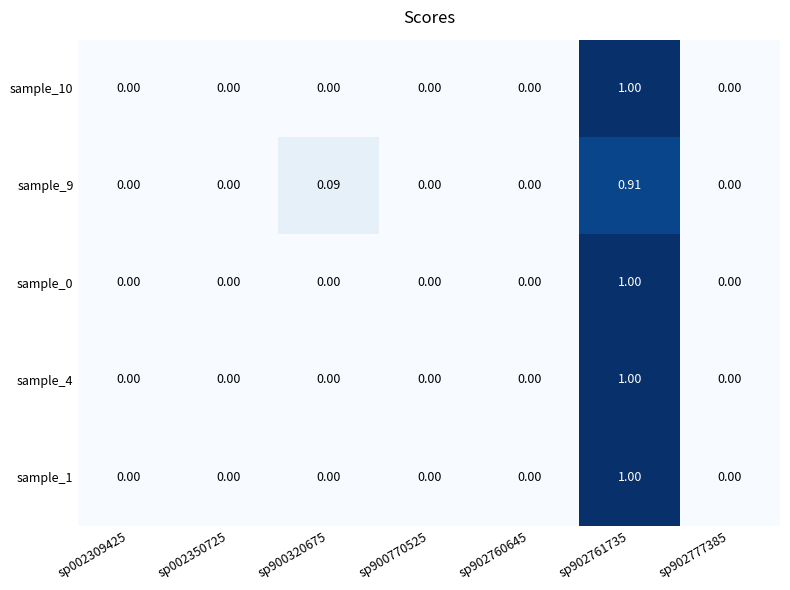

Count the number of data series in this chart.

5